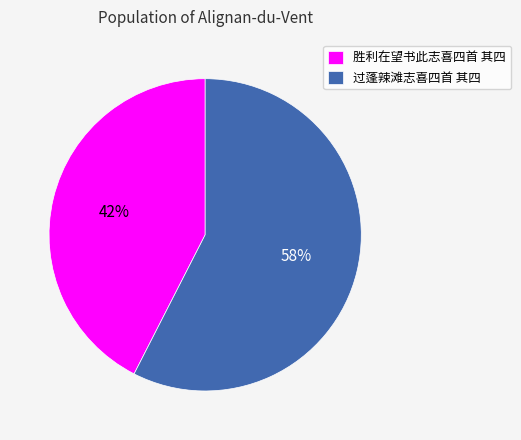

What percentage is the 过蓬辣滩志喜四首 其四 slice, to the nearest percent?

58%